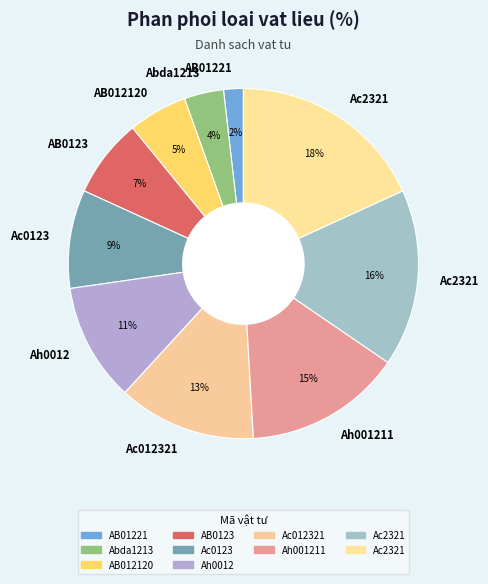

Count the number of slices in the pie.

10